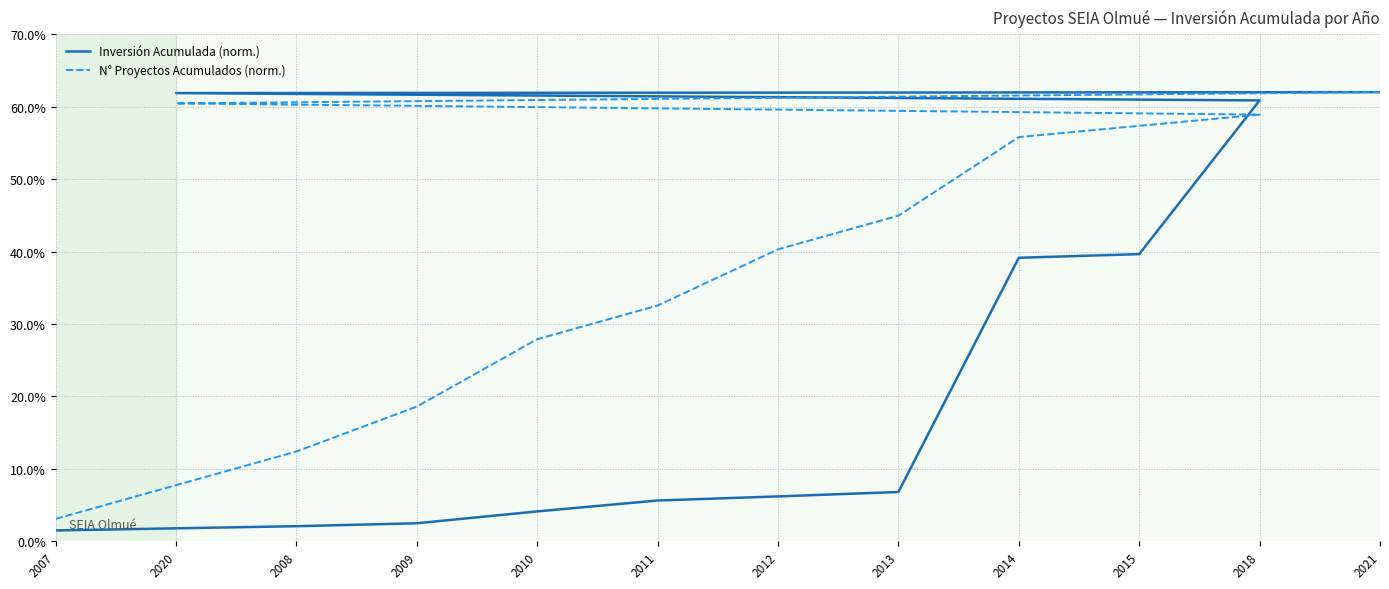

At which label is Inversión Acumulada (norm.) closest to 31?

2014